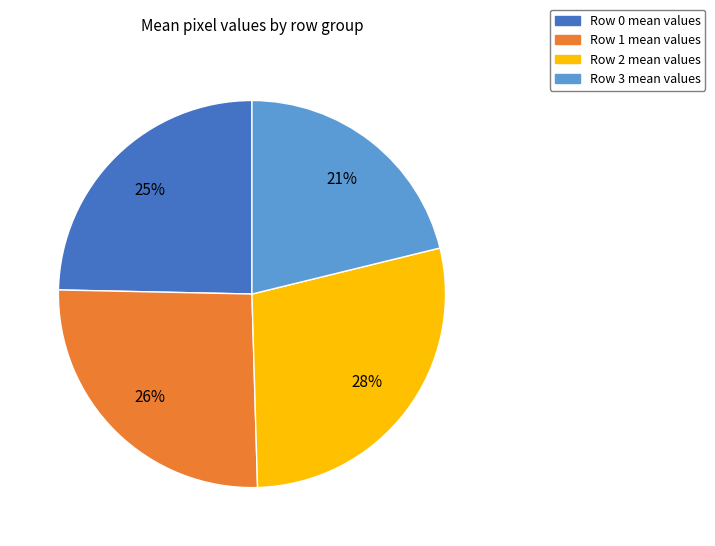

To the nearest percent, what is the difference between the largest and smallest slice percentages?

7%